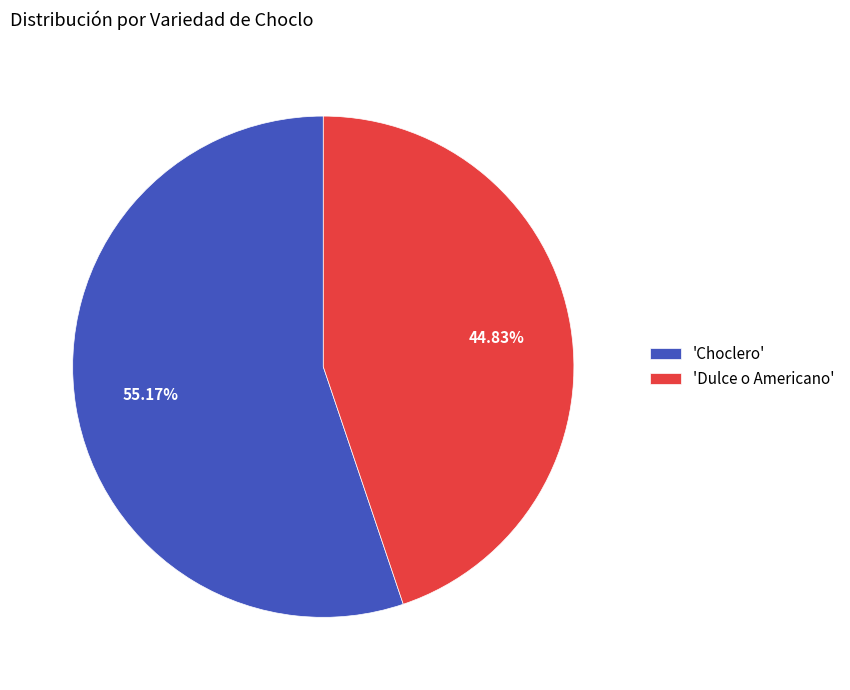

Rank the categories by value from lowest to highest.

'Dulce o Americano', 'Choclero'